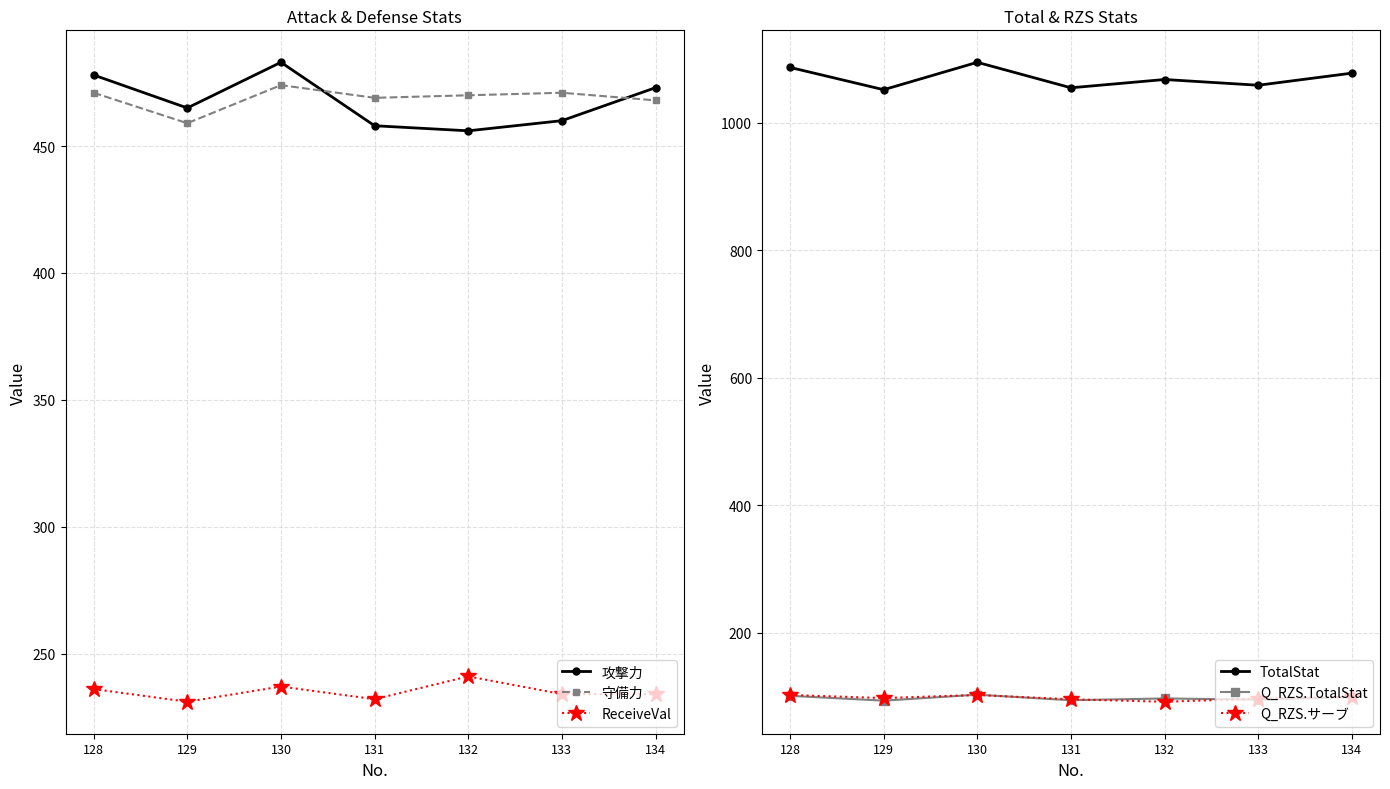

Which series has the widest spread of values?

TotalStat